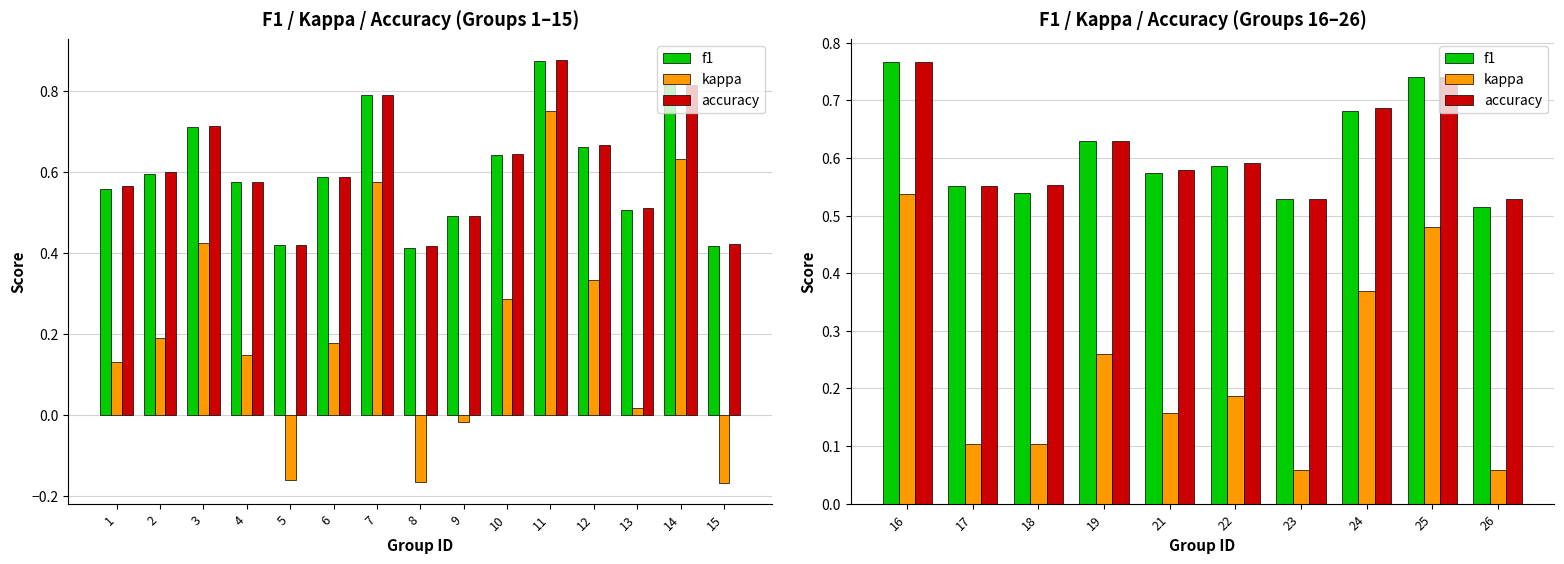

How many bars are there in each group?

3